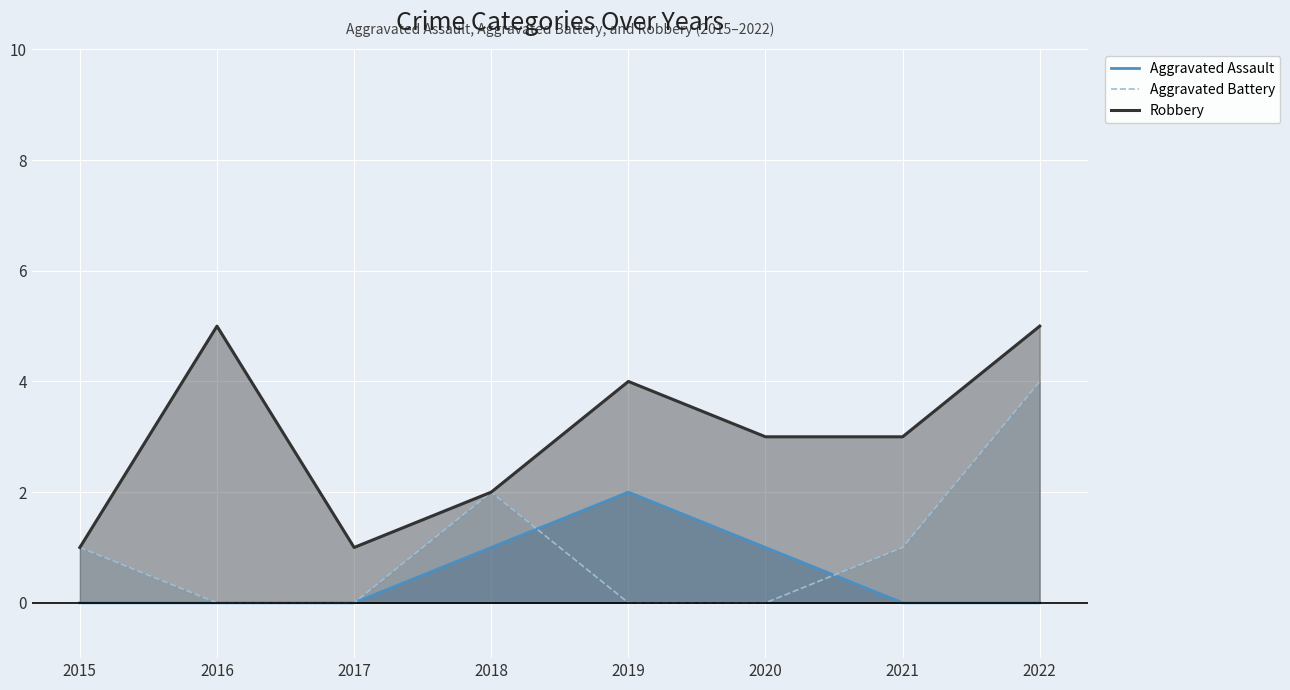

After their last crossing, which series has the higher values: Aggravated Assault or Aggravated Battery?

Aggravated Battery